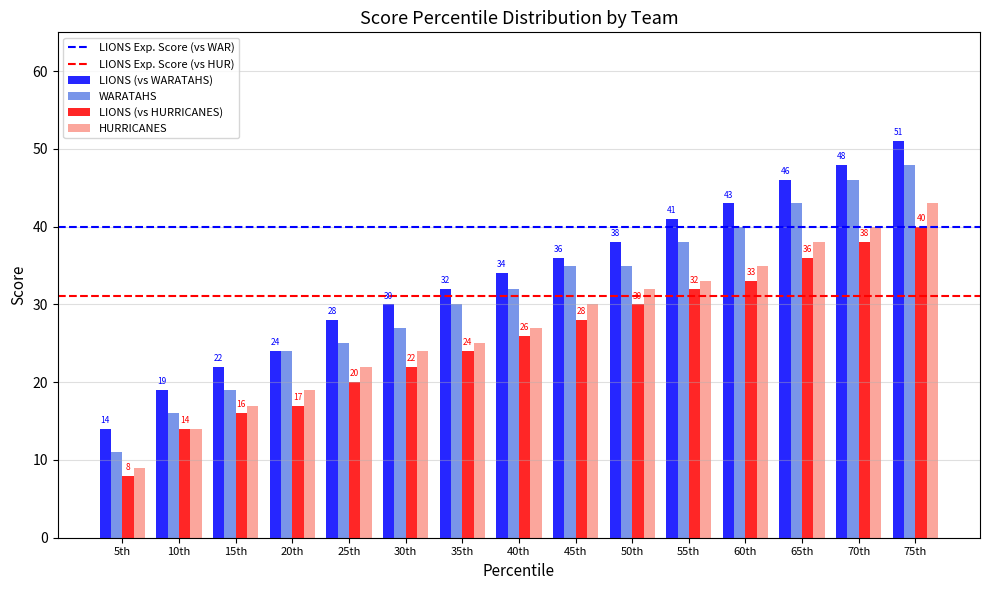

At which category is the sum across all series the highest?

75th